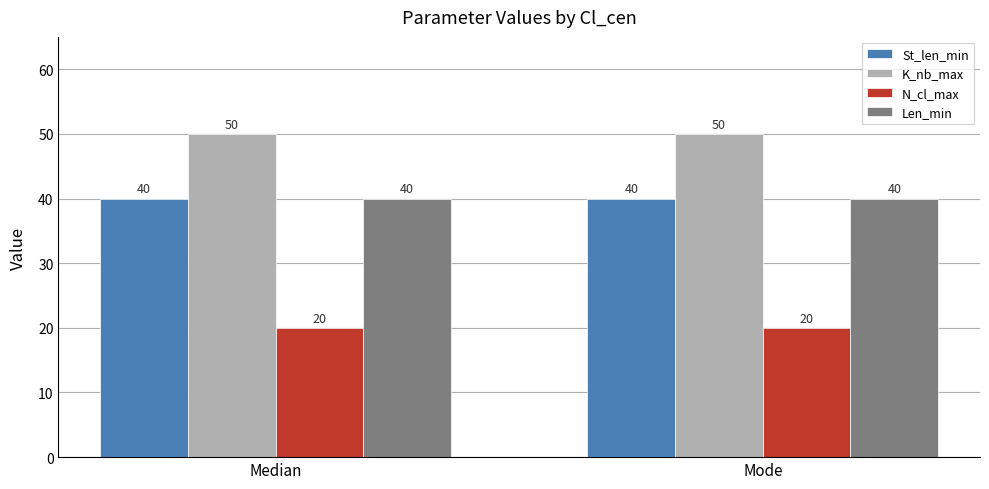

Read the N_cl_max value at Mode.

20